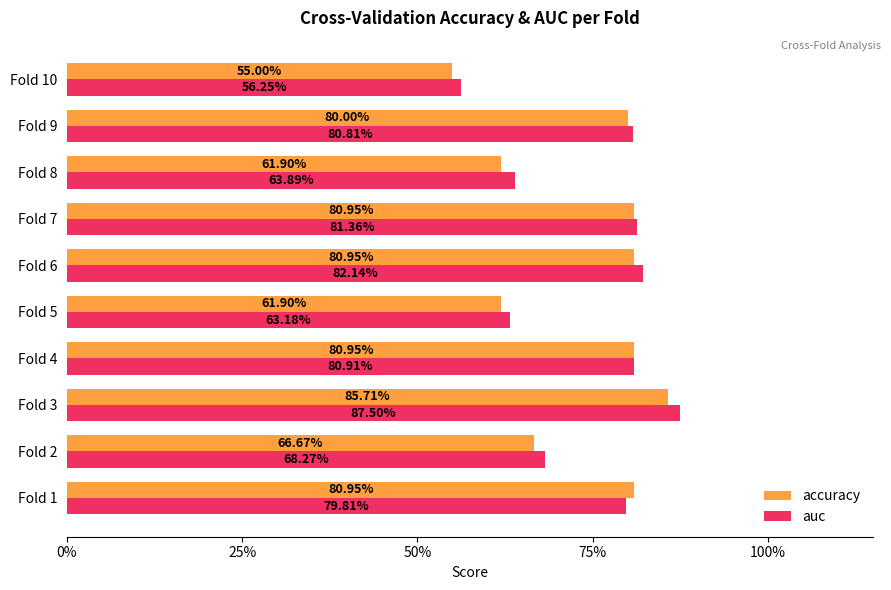

What is the label of the 3rd bar from the right?

7